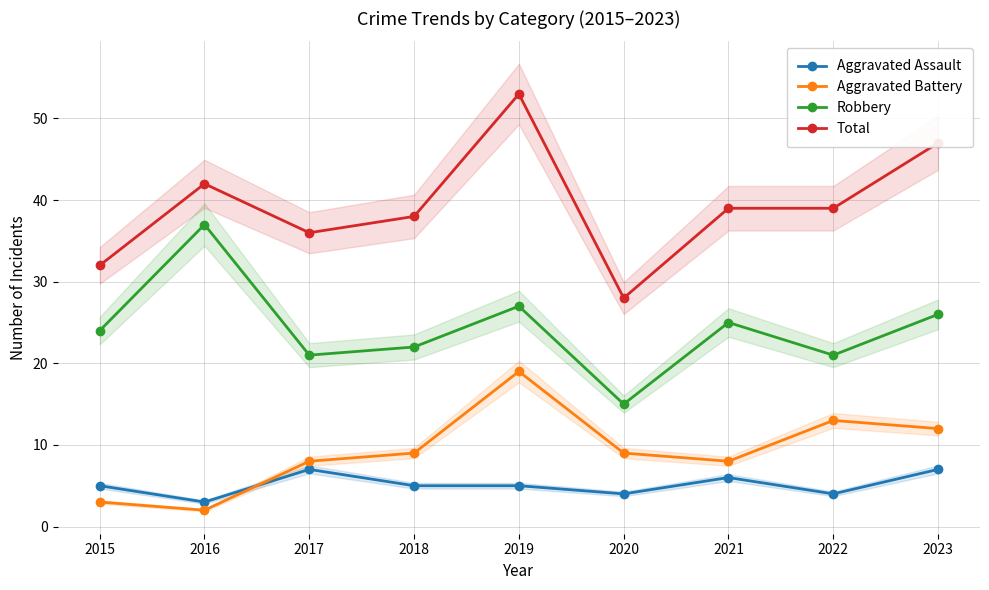

Reading left to right, what are all the values shown in this chart?

Aggravated Assault: 2015=5	2016=3	2017=7	2018=5	2019=5	2020=4	2021=6	2022=4	2023=7
Aggravated Battery: 2015=3	2016=2	2017=8	2018=9	2019=19	2020=9	2021=8	2022=13	2023=12
Robbery: 2015=24	2016=37	2017=21	2018=22	2019=27	2020=15	2021=25	2022=21	2023=26
Total: 2015=32	2016=42	2017=36	2018=38	2019=53	2020=28	2021=39	2022=39	2023=47